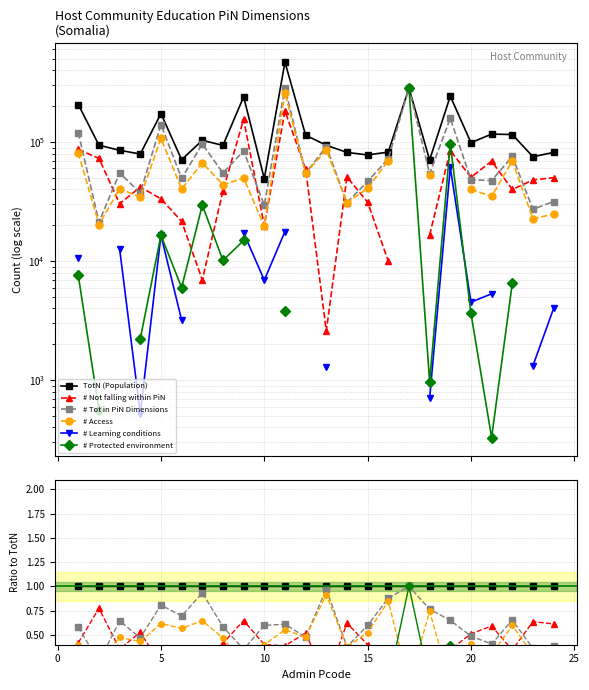

Count the number of data series in this chart.

6